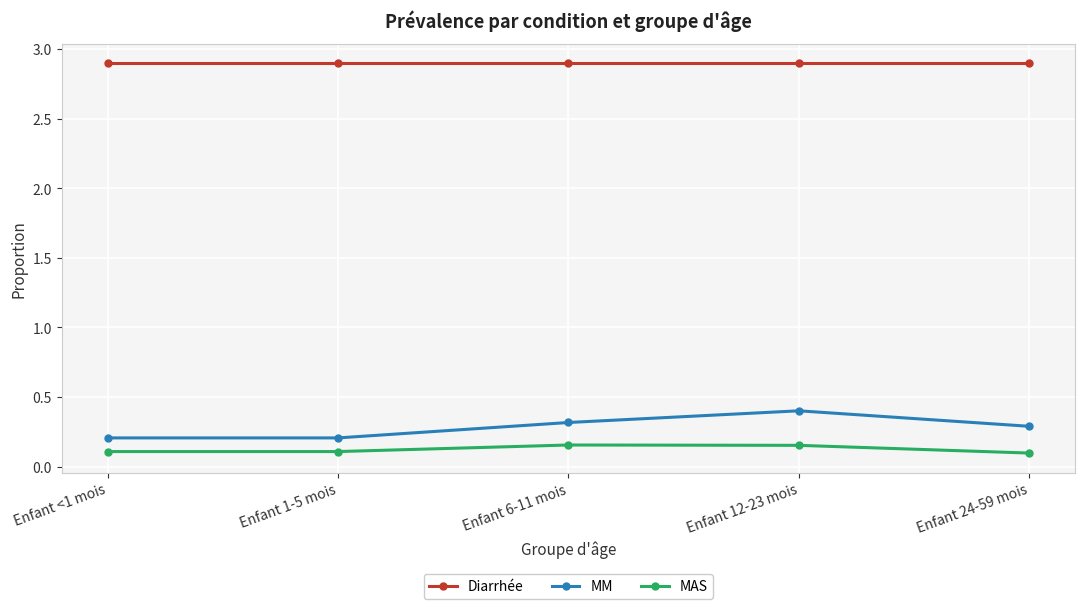

What is the maximum value shown in the chart?

2.9